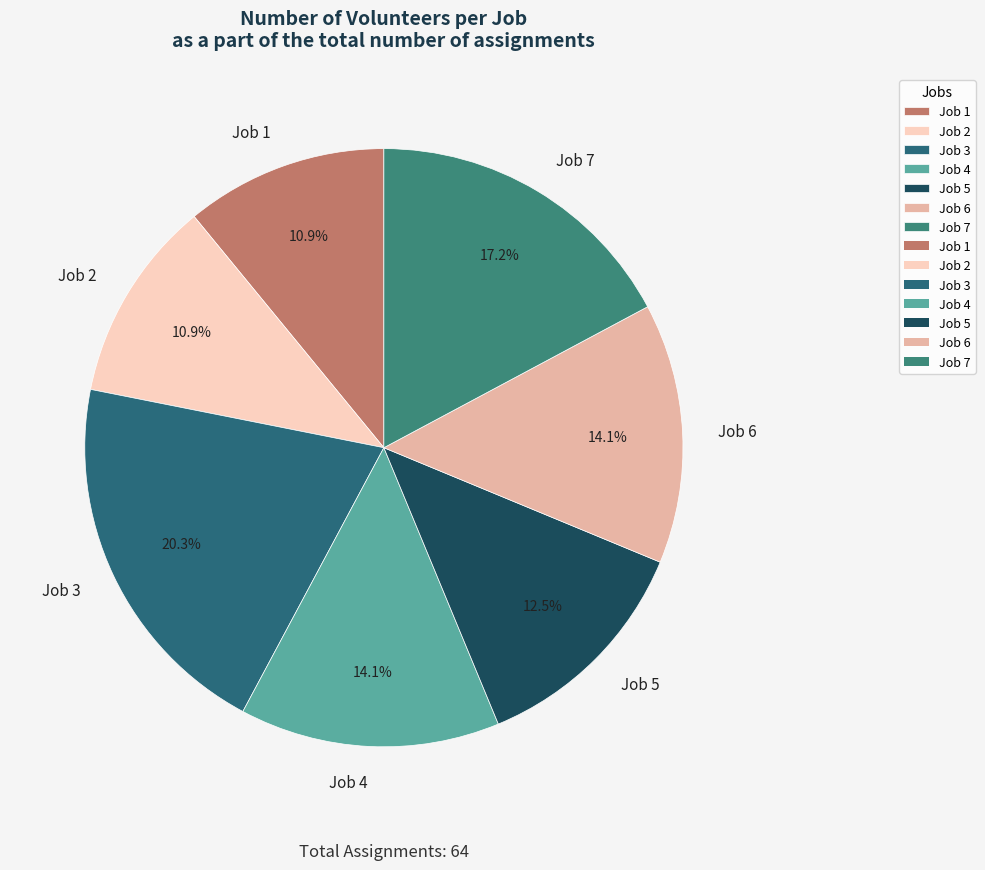

The Job 4 slice represents 14% of the pie. True or false?

True